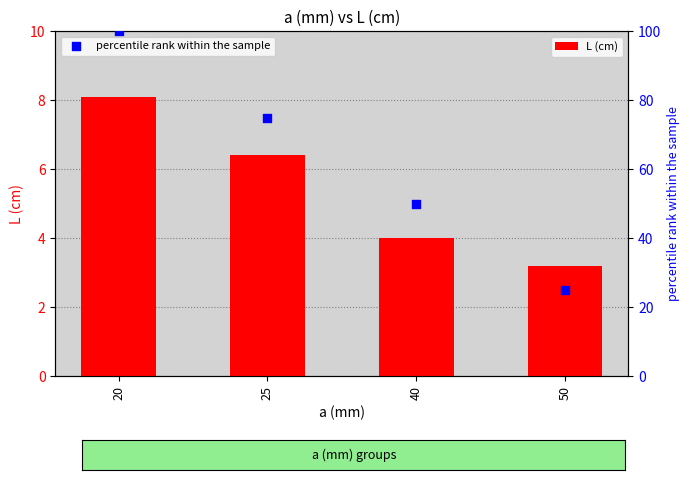

At which category is the sum across all series the highest?

20